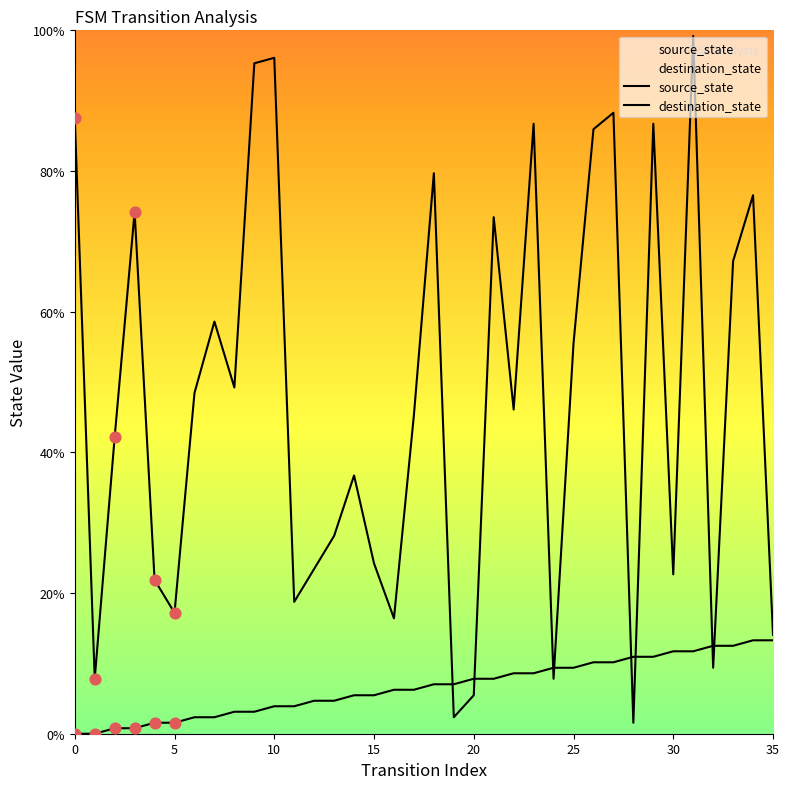

Which series has the largest total across all categories?

destination_state